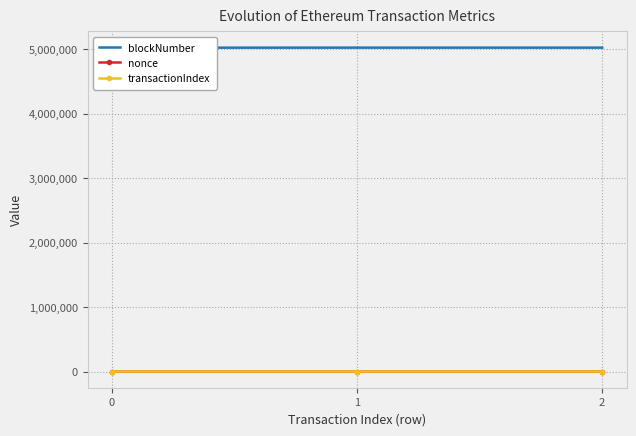

What is the approximate value of transactionIndex at 0?

47